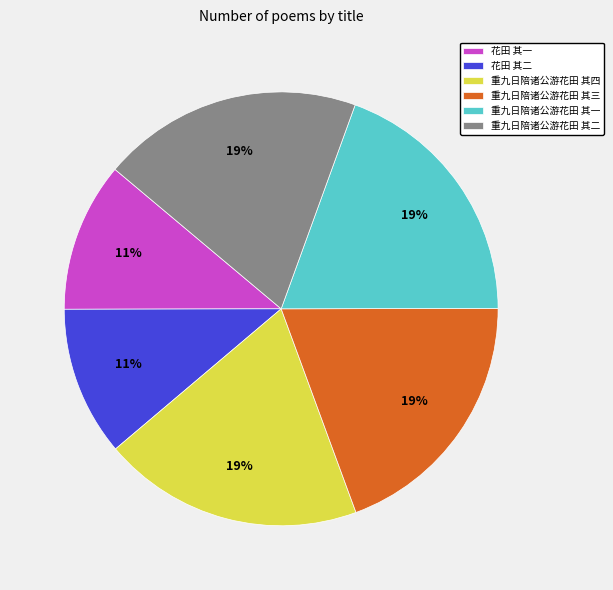

Combined, do 重九日陪诸公游花田 其一 and 重九日陪诸公游花田 其二 account for over 50%?

No